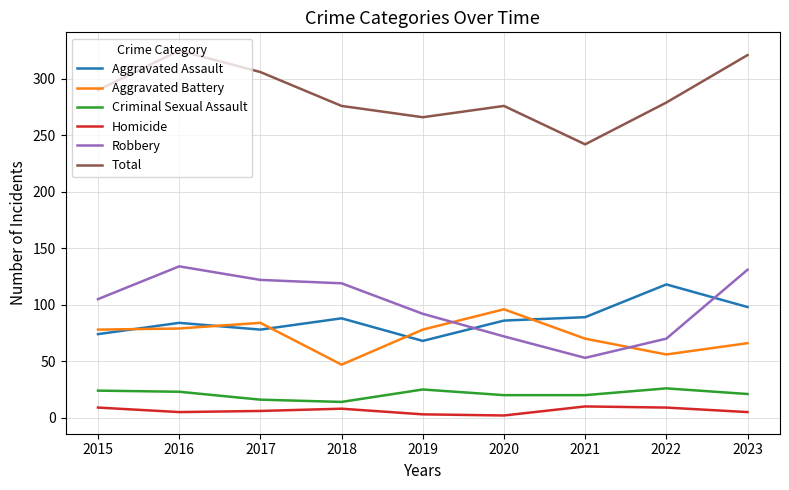

Is this an area chart (filled region under the line)?

No